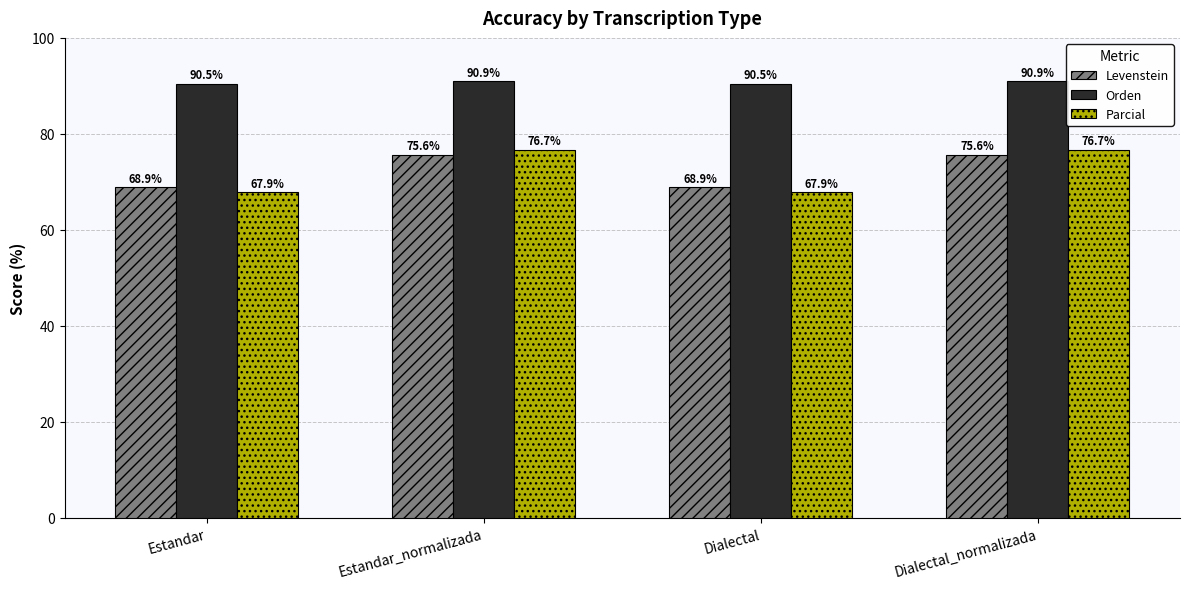

List the series in order of their peak value, lowest first.

Levenstein, Parcial, Orden